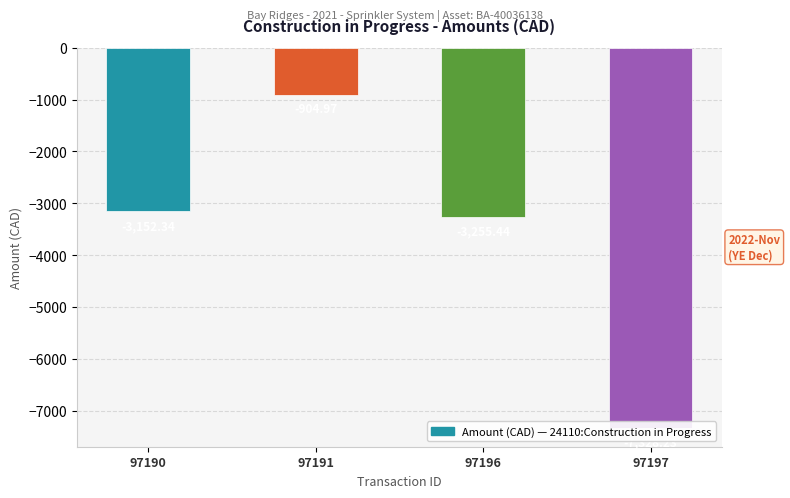

What is the smallest value displayed?

-7328.2